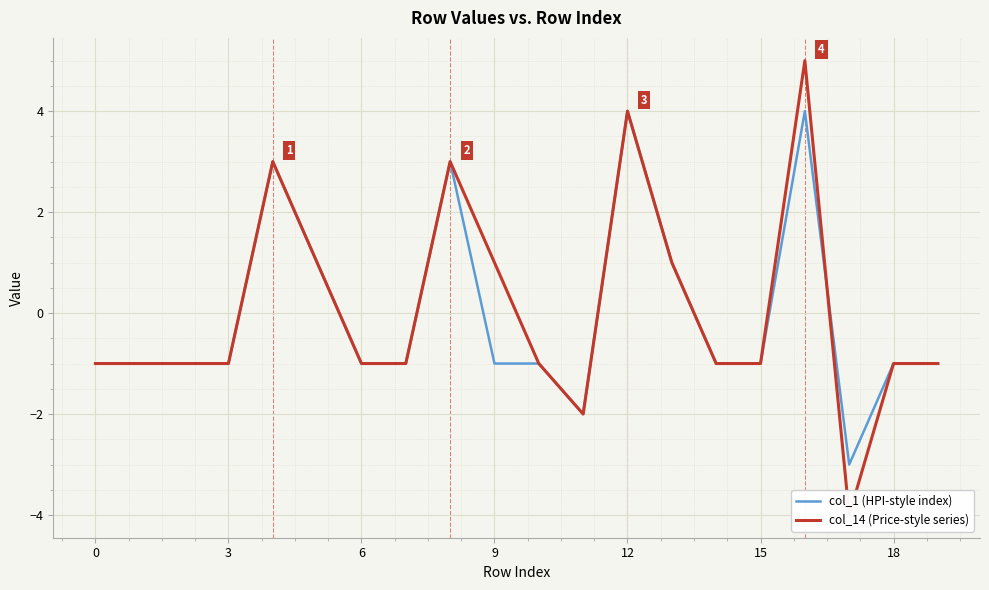

How many data points does each series have?

20